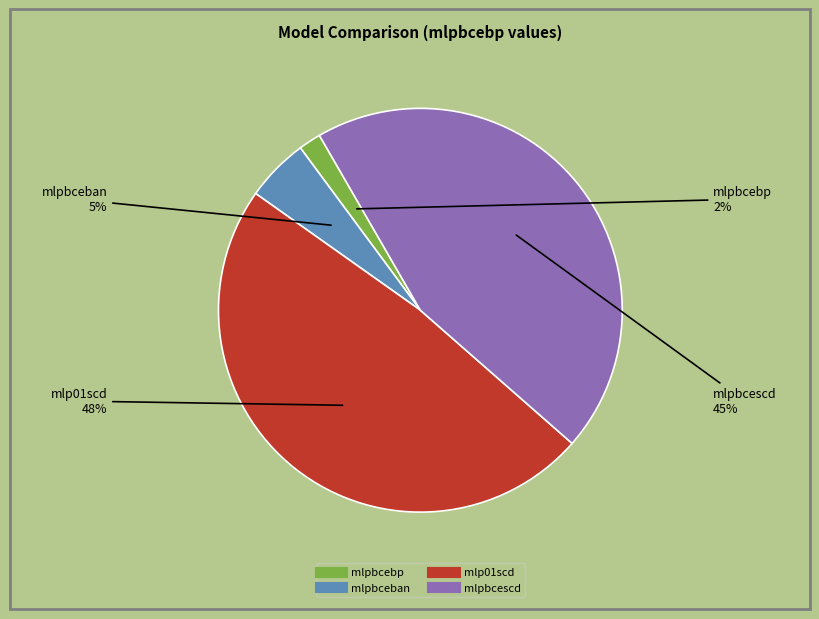

To the nearest percent, what portion does mlpbceban represent?

5%